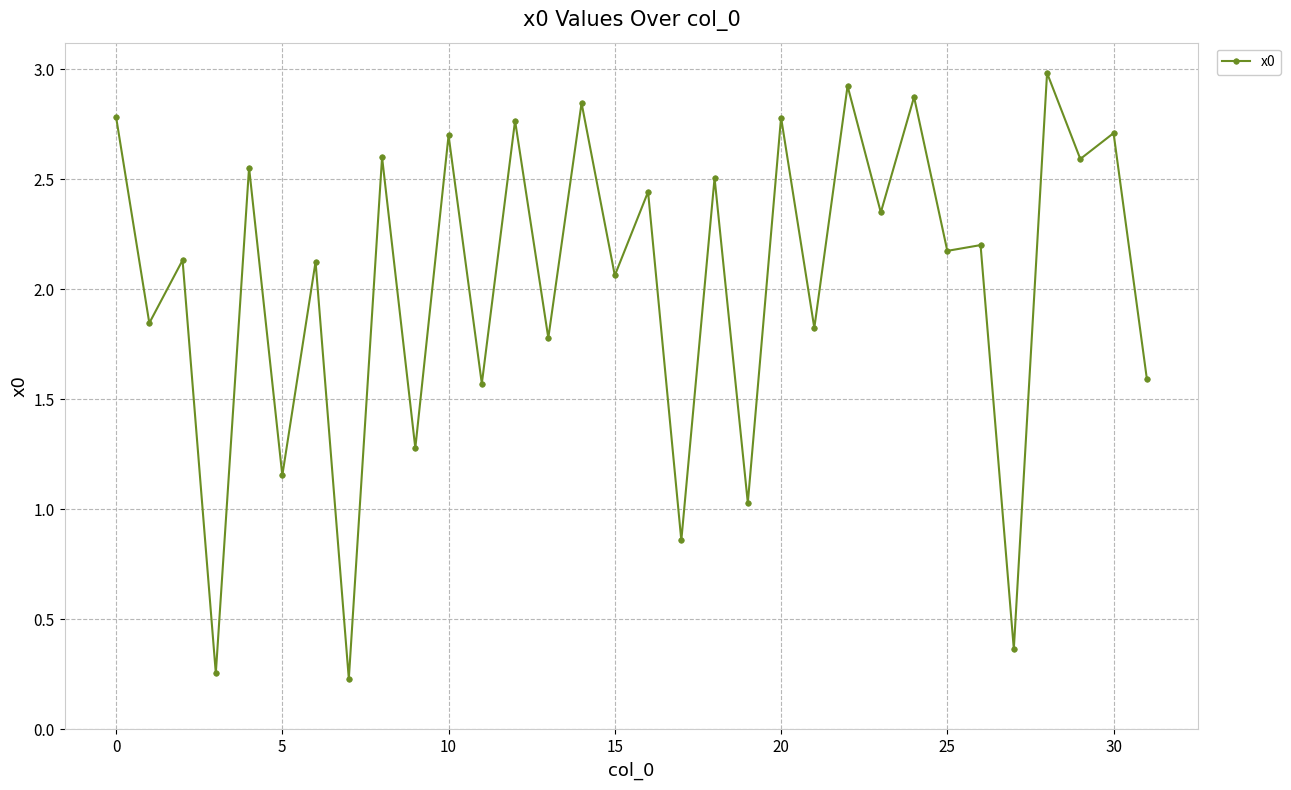

What is the difference between the maximum and second lowest values?

2.7